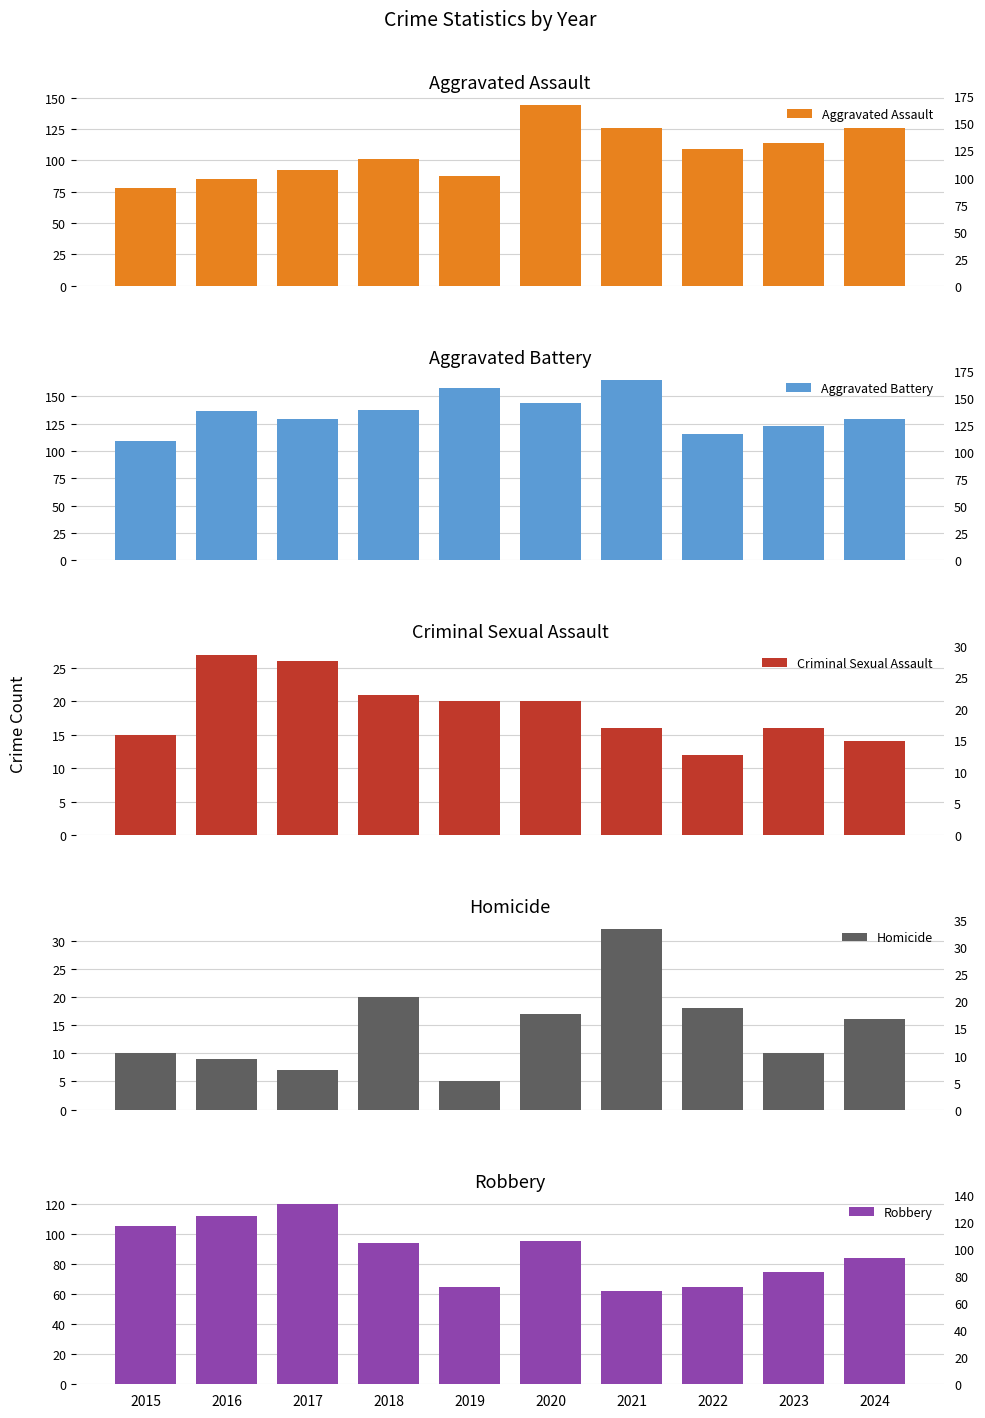

At which label does Aggravated Battery first exceed 137?

2018